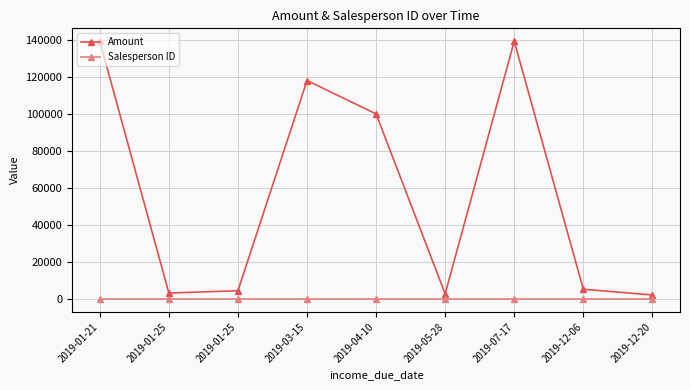

True or false: Salesperson ID has more than 2 points higher than both neighbors.

False